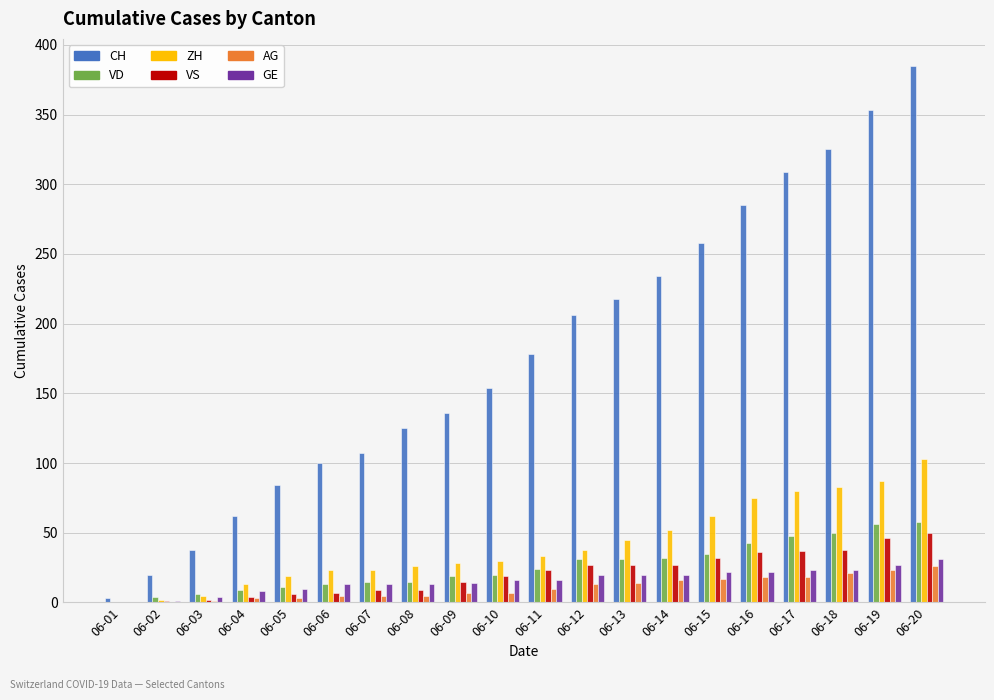

Which series has the widest spread of values?

CH